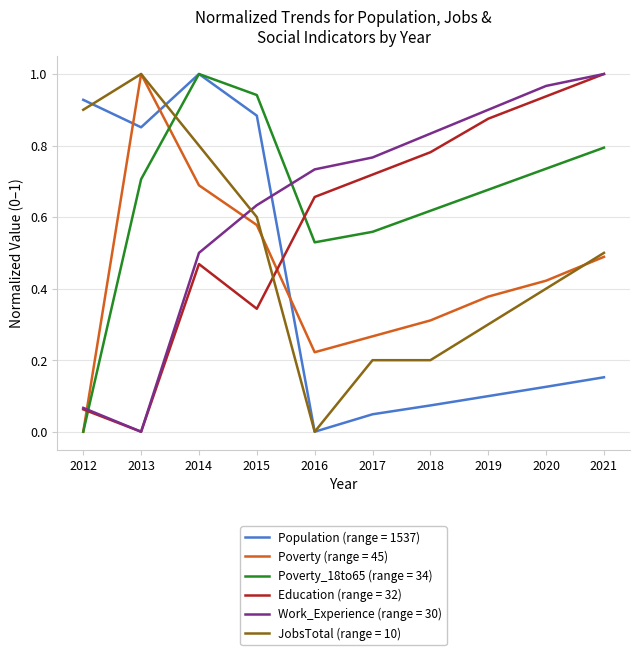

Count the number of categories in the chart.

10